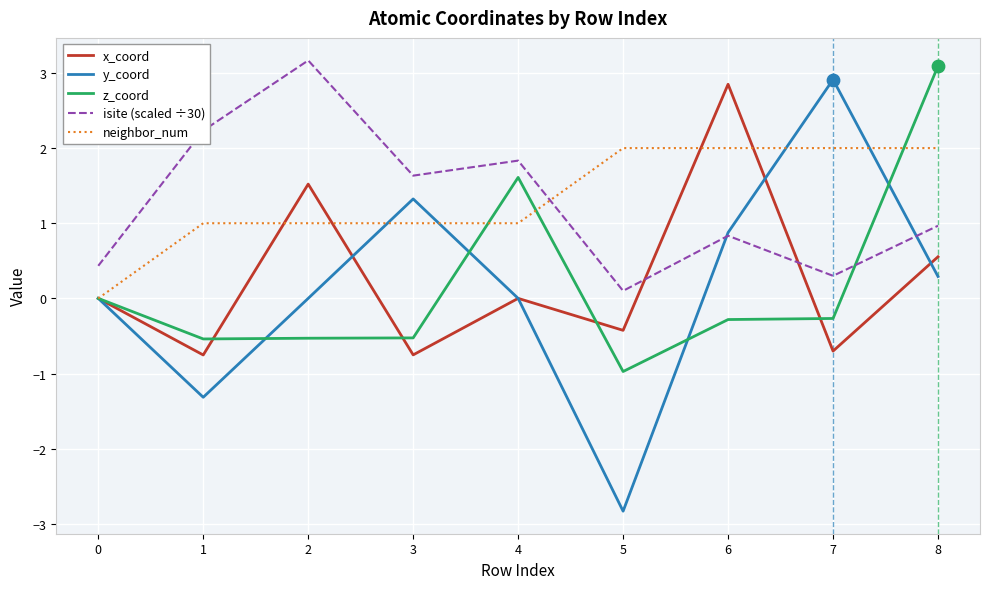

At how many categories does at least one series exceed -2?

9